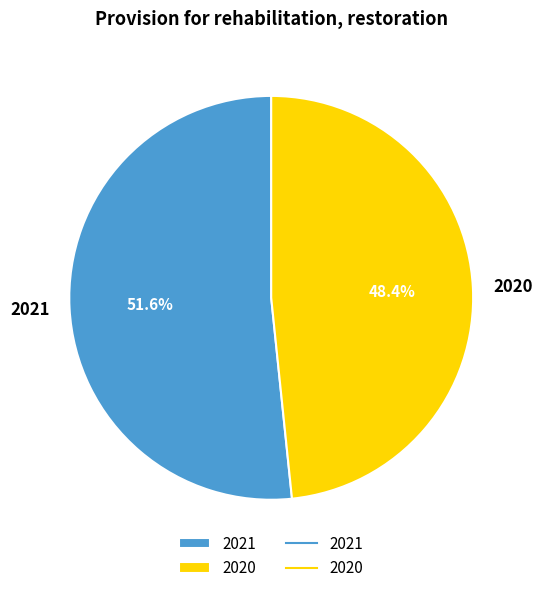

To the nearest percent, what is the combined percentage of 2021 and 2020?

100%